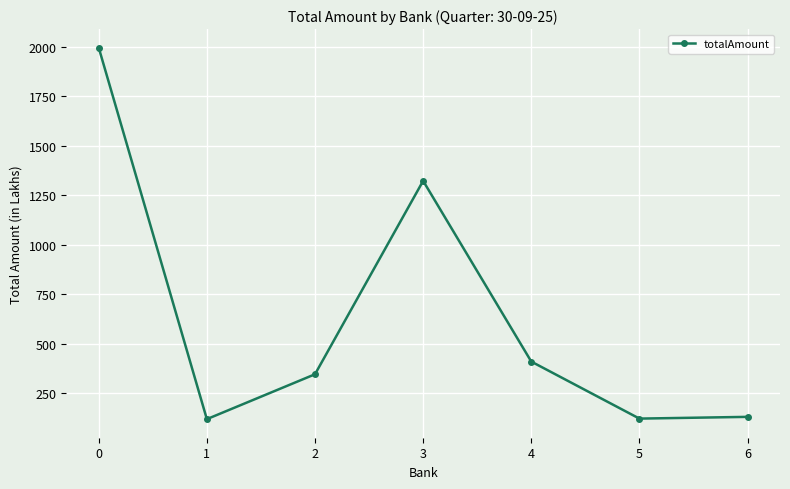

The value at 4 is 170.8. True or false?

False